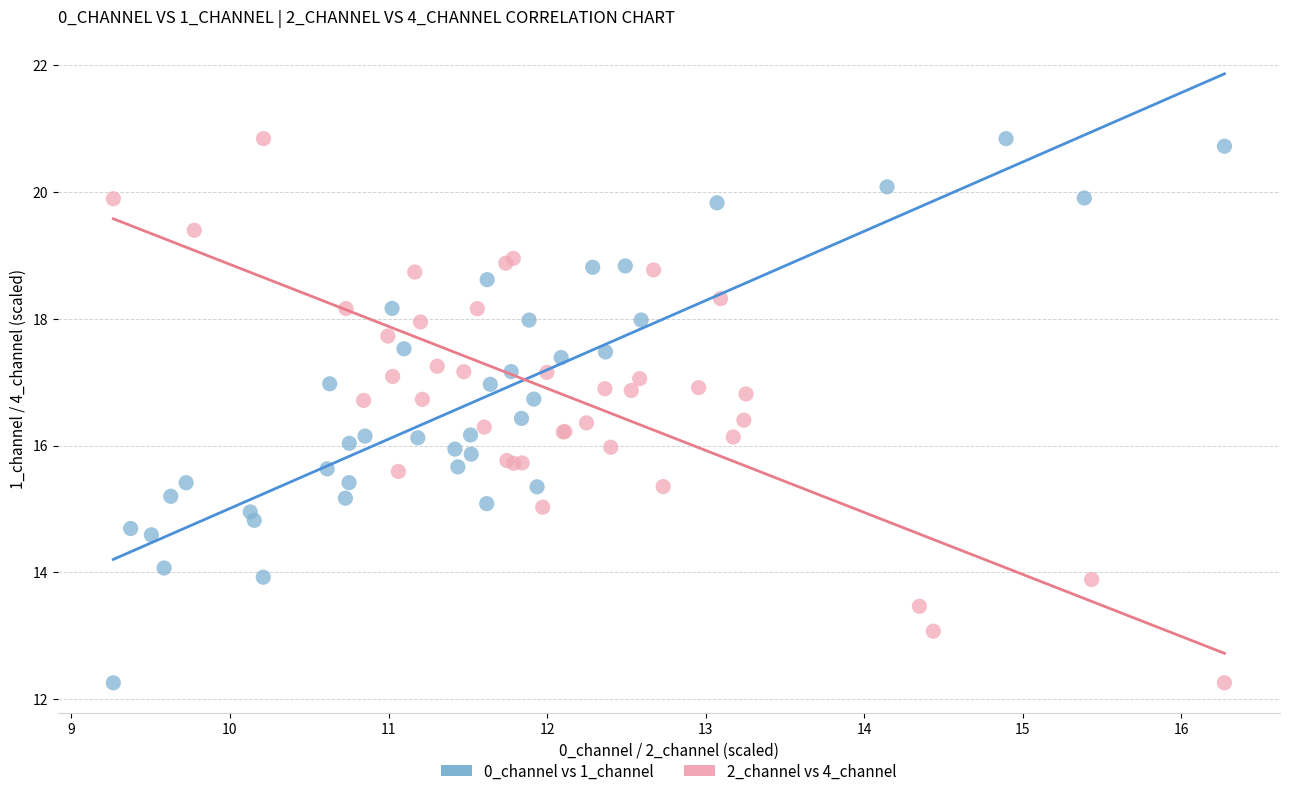

What are all the series names shown in the legend?

0_channel vs 1_channel, 2_channel vs 4_channel